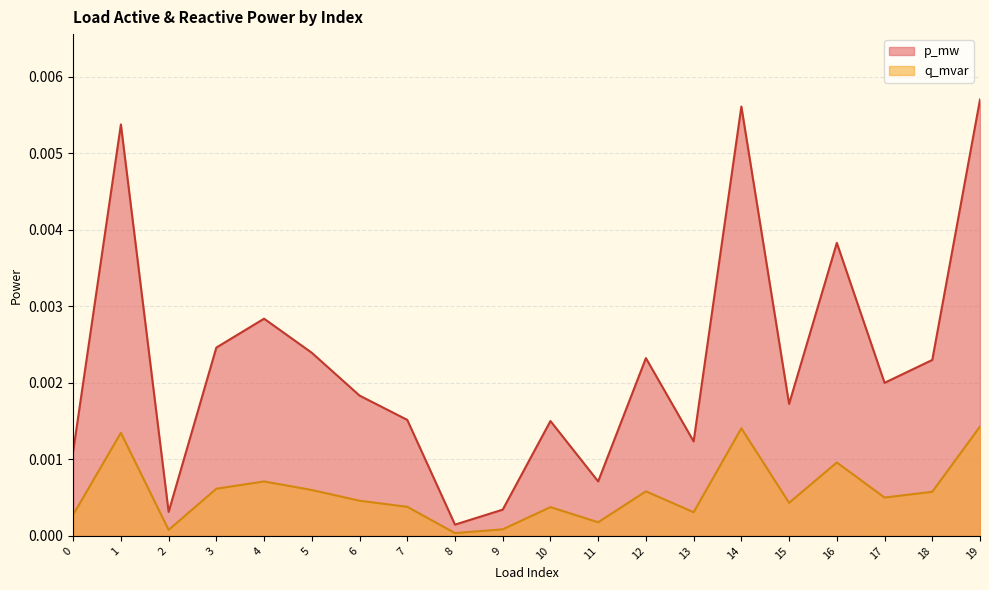

Where is the first local minimum for q_mvar?

2